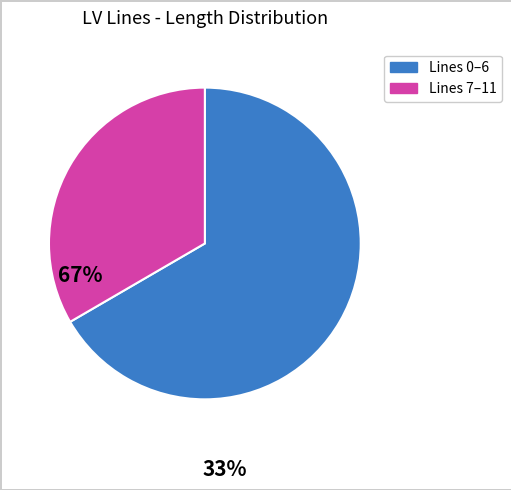

Is there any slice that represents more than half of the pie?

Yes